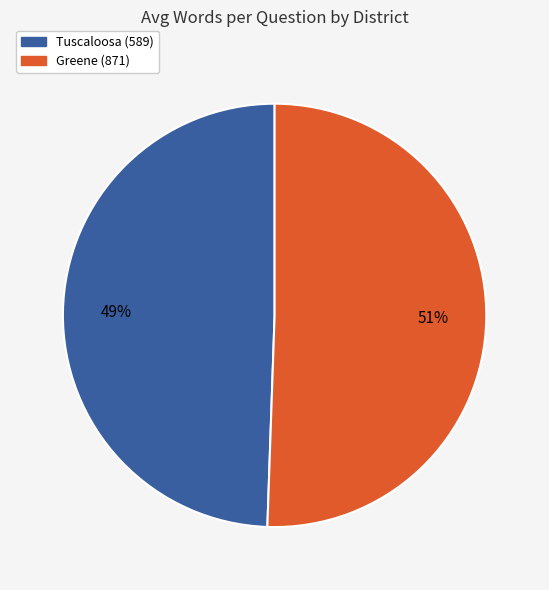

Do Tuscaloosa (589) and Greene (871) together represent more than half of the pie?

Yes